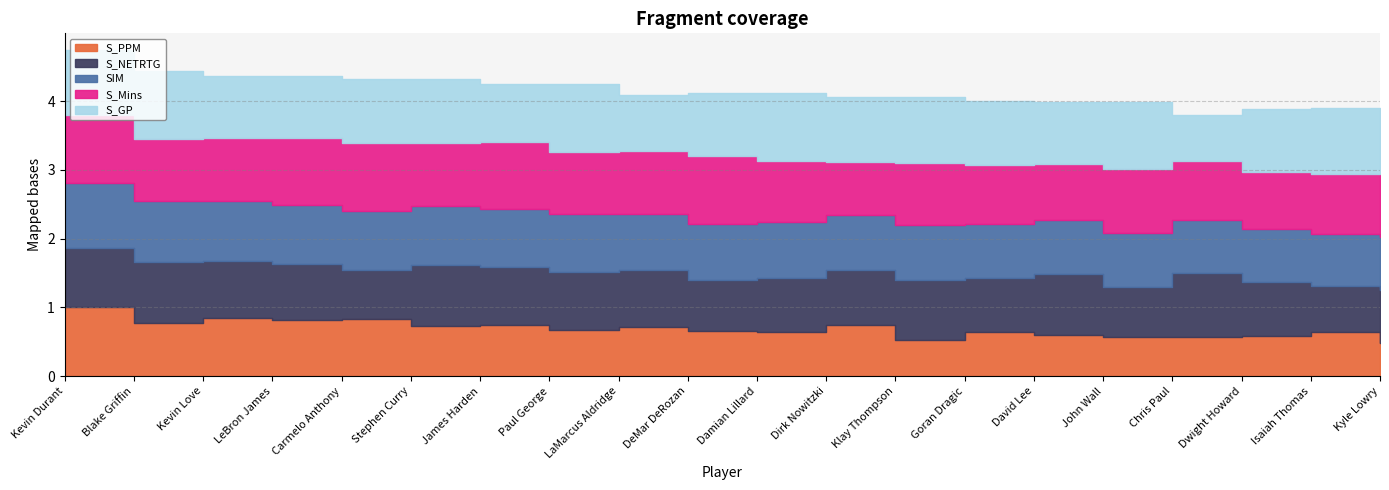

What is the difference between the second highest and second lowest values in the SIM series?

0.1